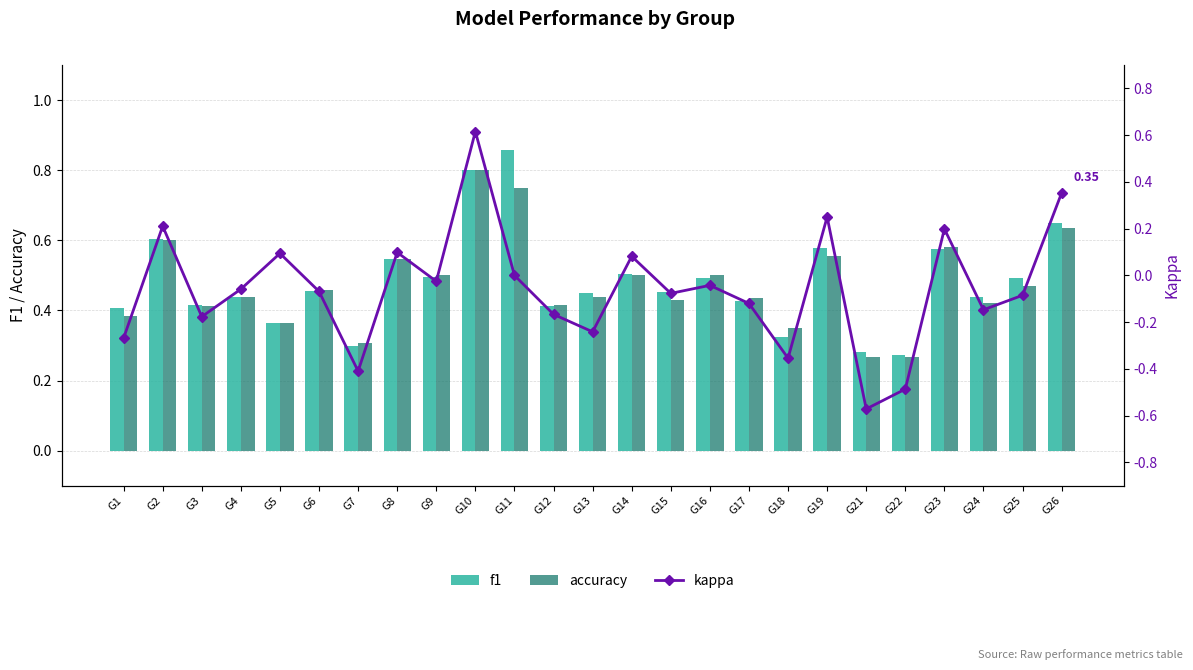

Which series changed the most between G3 and G14?

kappa